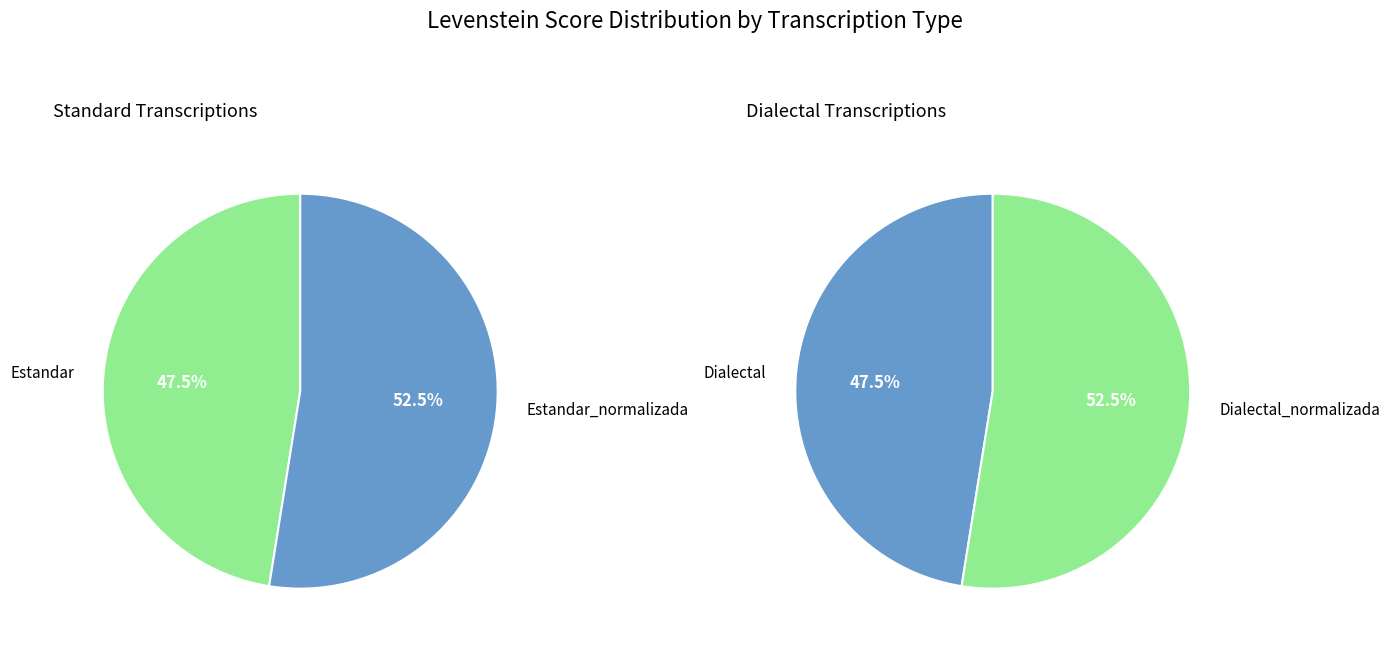

Rank the categories by value from highest to lowest.

Estandar_normalizada, Dialectal_normalizada, Estandar, Dialectal